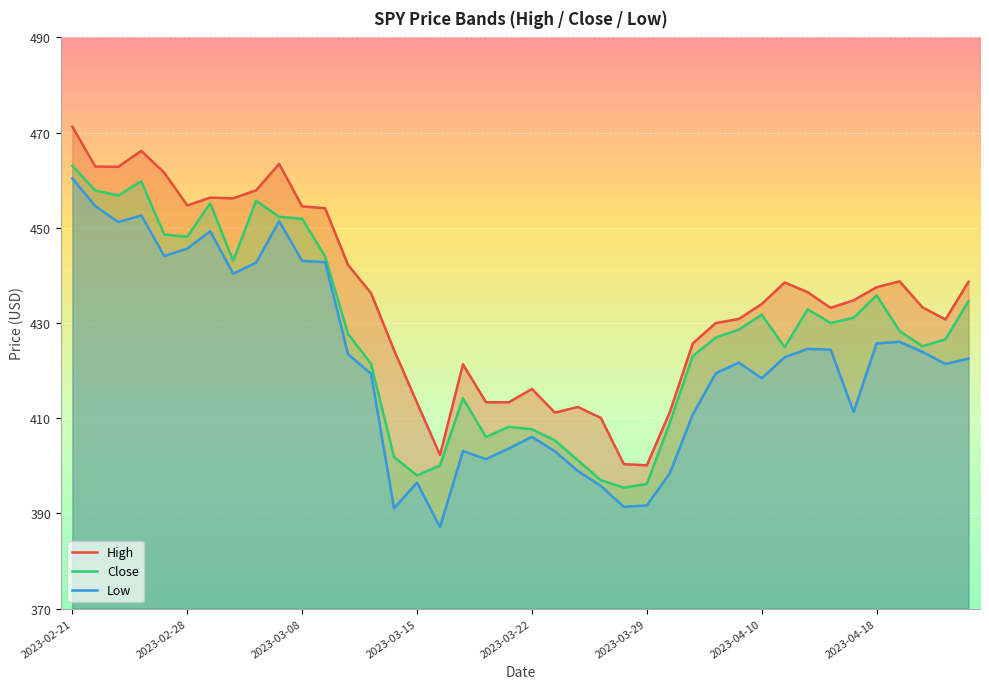

True or false: Low has a value of 99.4 at 2023-03-10.

False